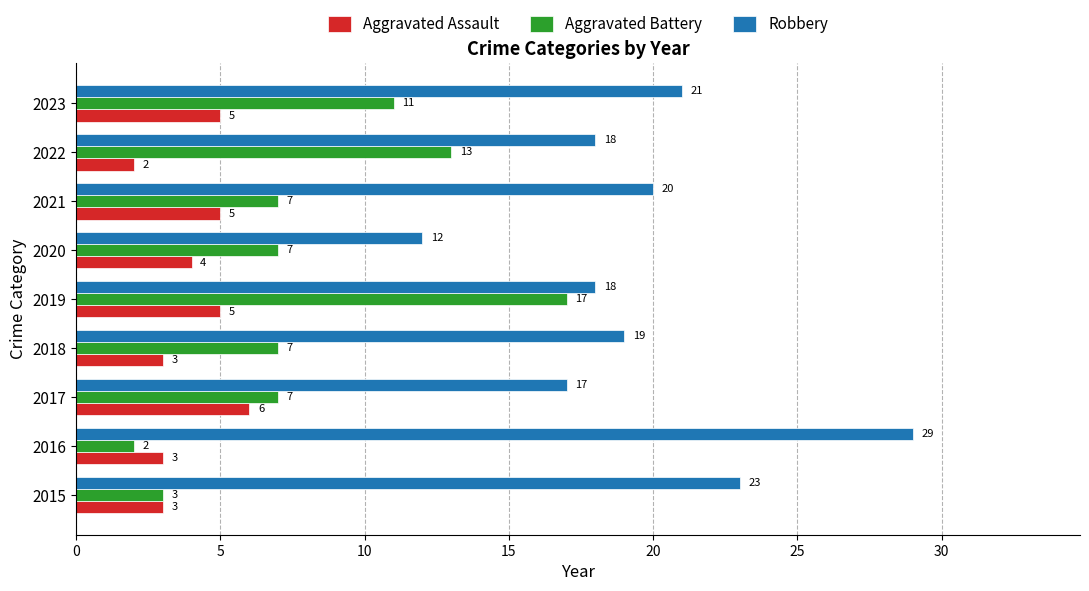

How many data points in Aggravated Battery are less than 7?

2